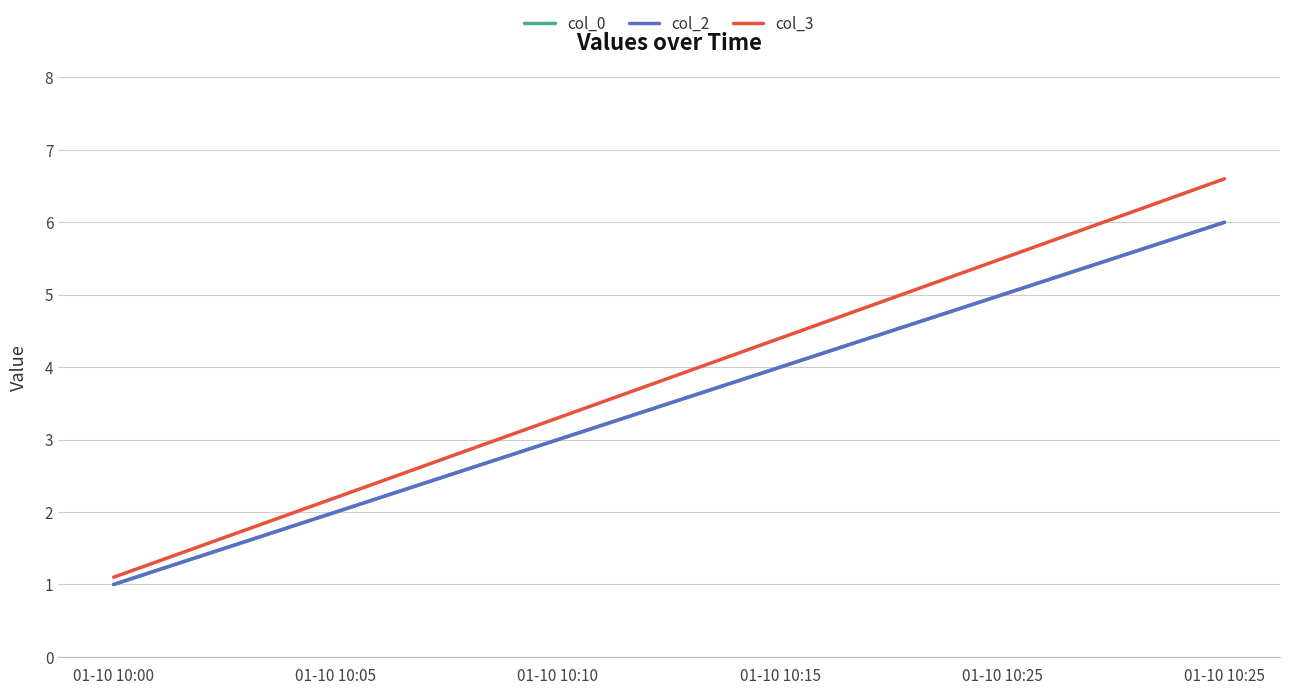

Is it true that col_2 equals 6.0 at 01-10 10:25?

True